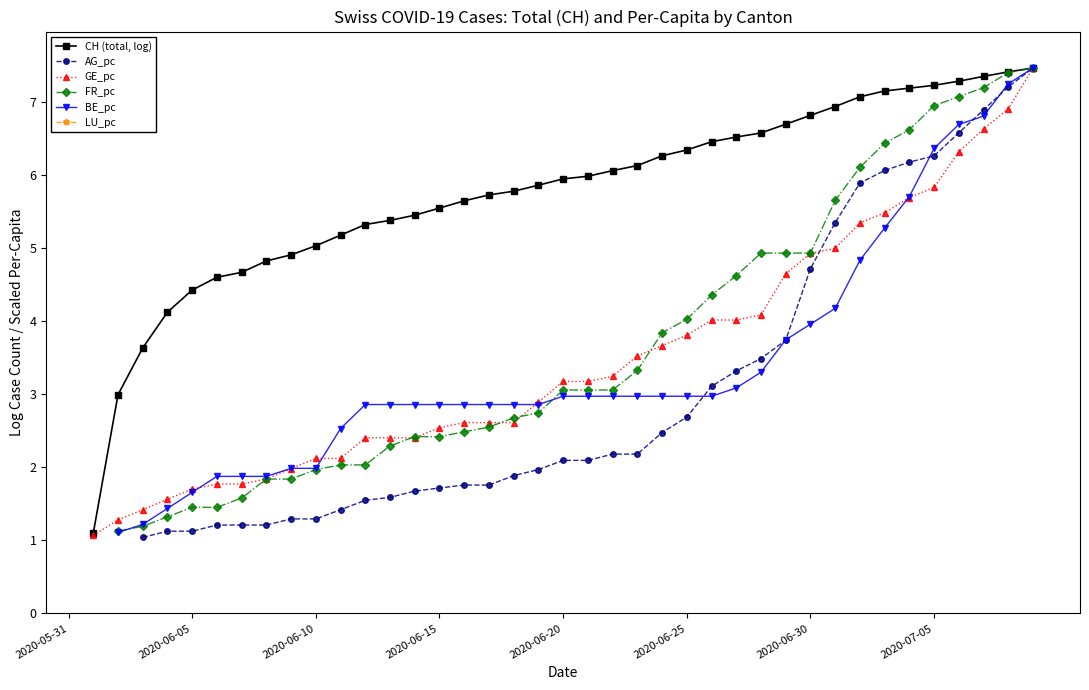

The value of AG_pc at 39 is 13.0. True or false?

False